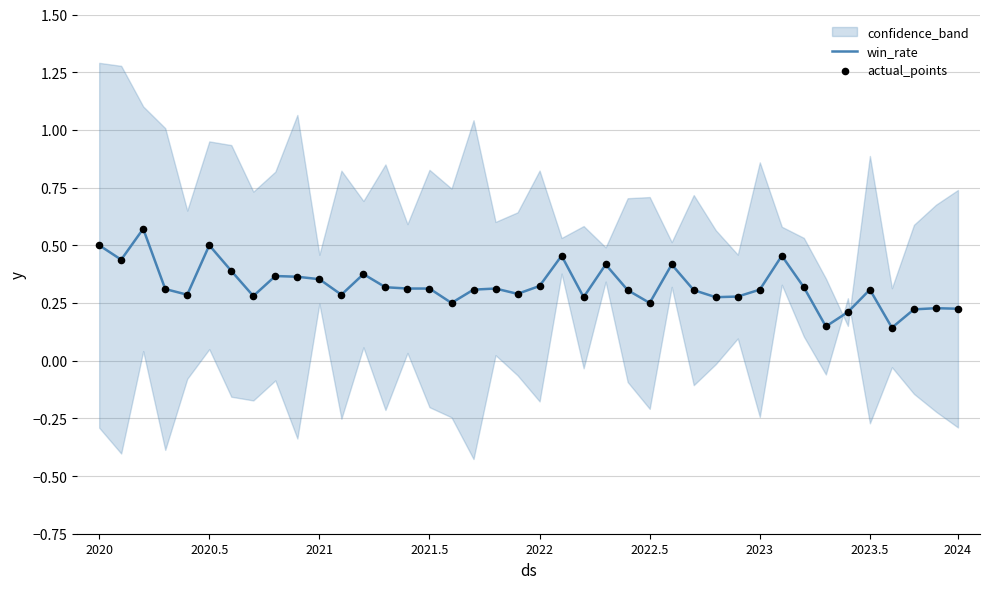

Is the value of actual_points at 19 greater than the value of win_rate at 17?

No